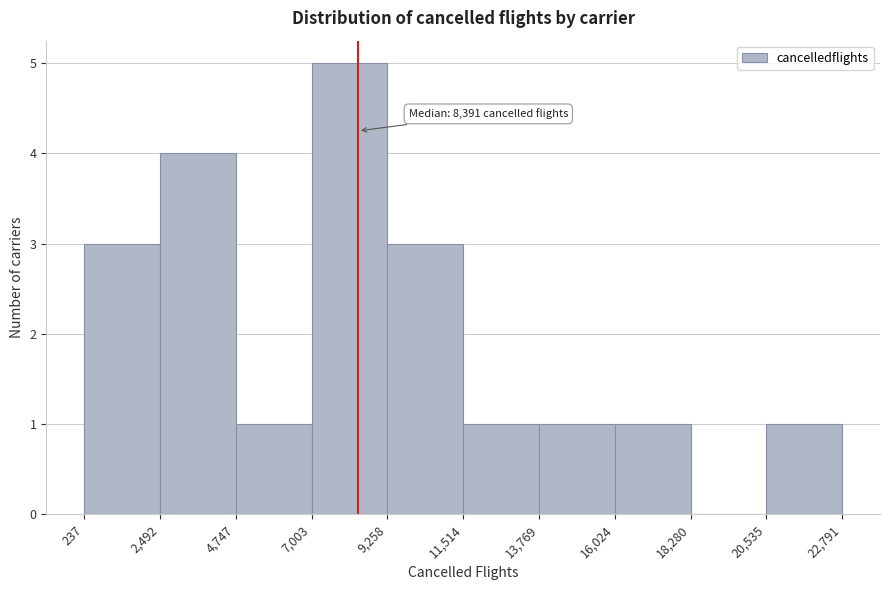

Over which range of the x-axis is the bar tallest?

7,003 to 9,258